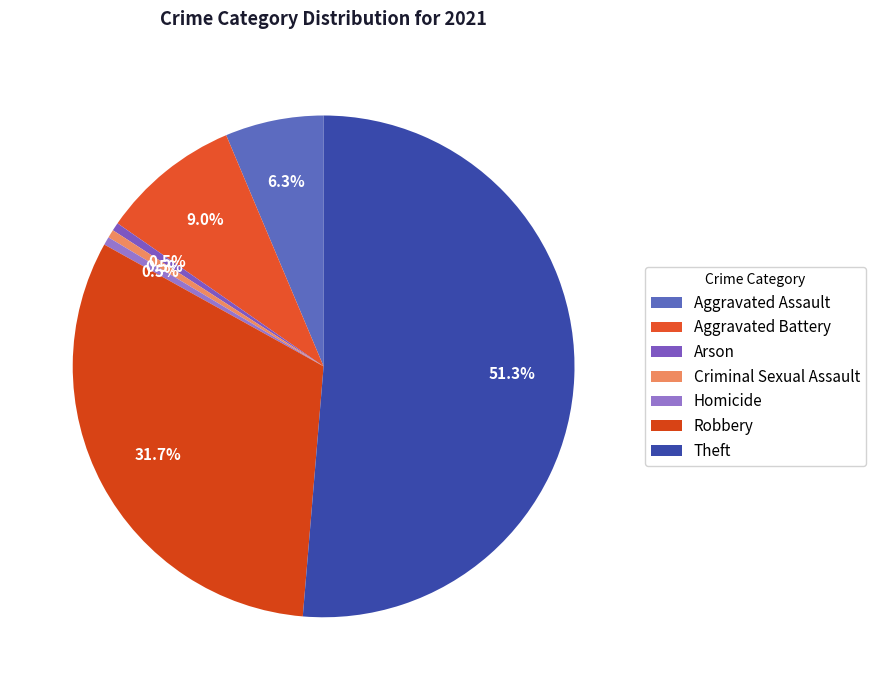

How many slices are in this pie chart?

7